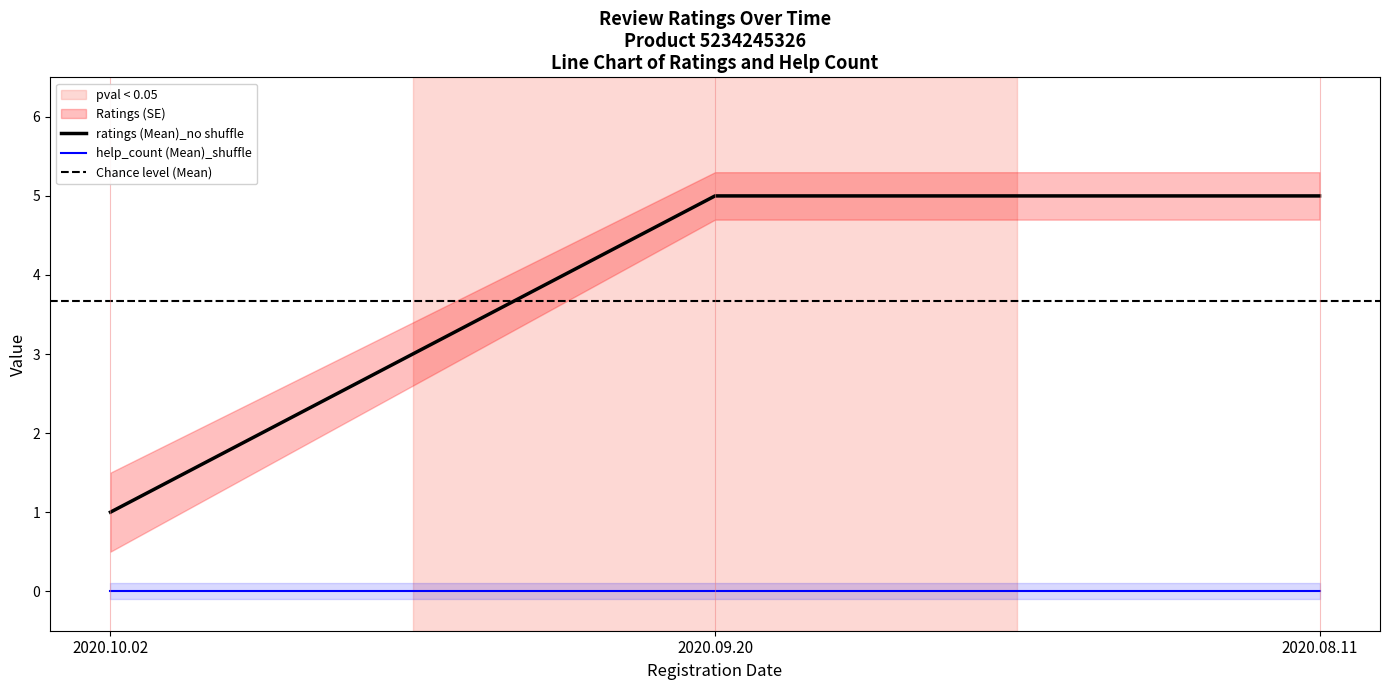

At which label is the value closest to 3?

2020.10.02